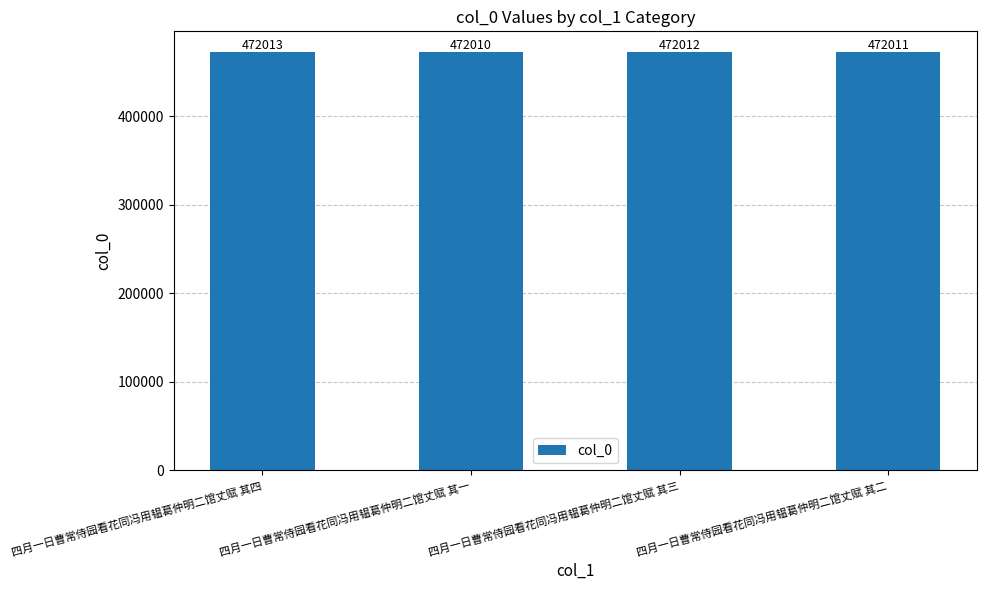

How many categories are shown in the chart?

4